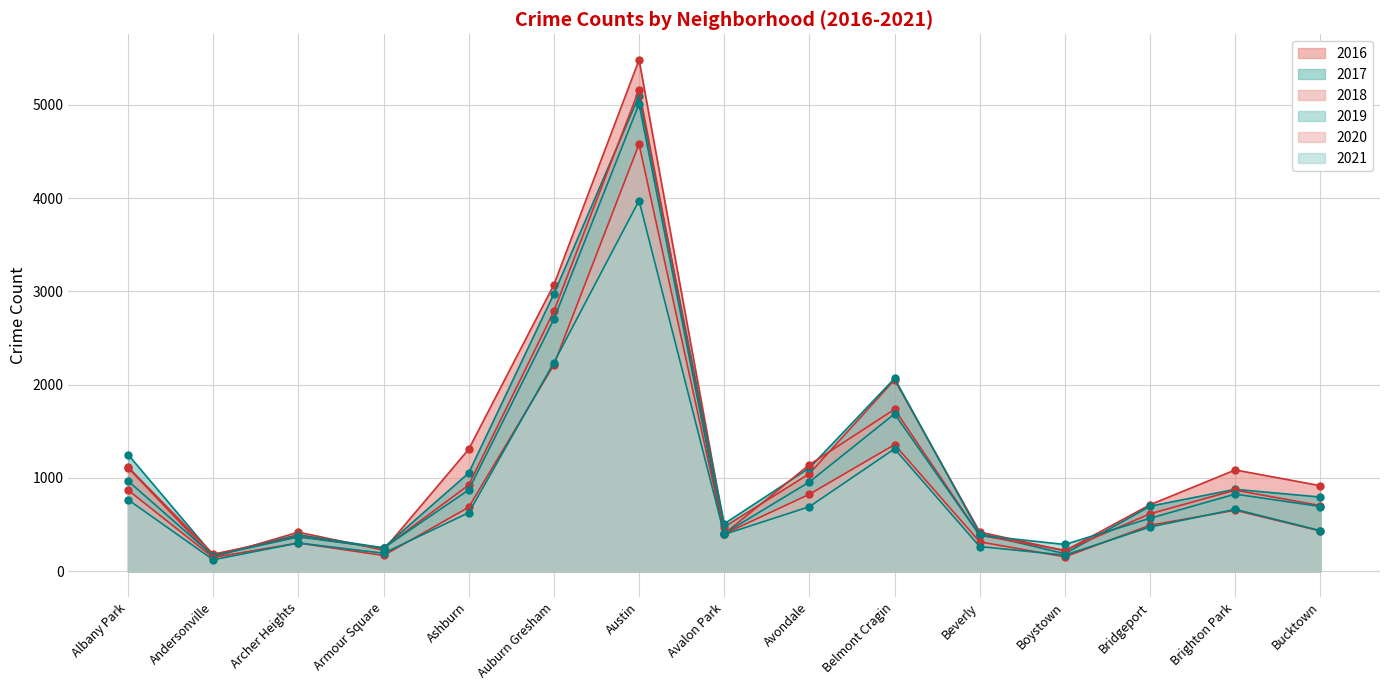

True or false: 2017 has a value of 1053 at Ashburn.

True